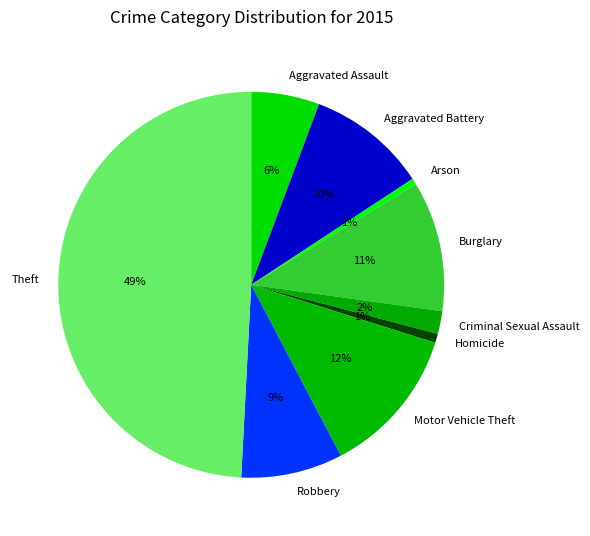

Which category has the biggest portion of the pie?

Theft